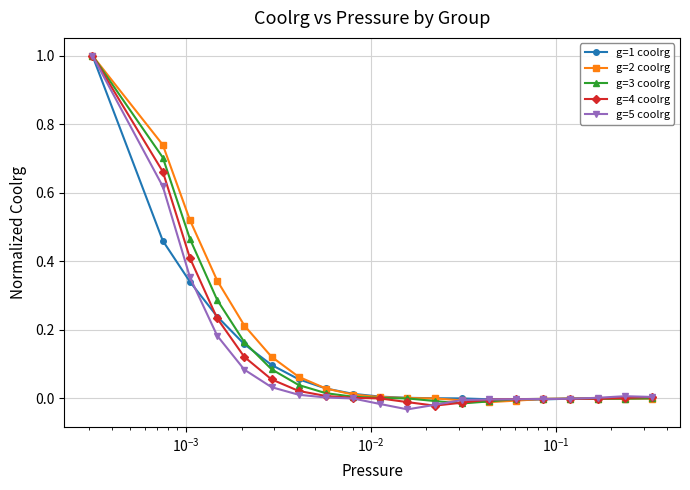

What is the maximum value for g=4 coolrg?

1.0